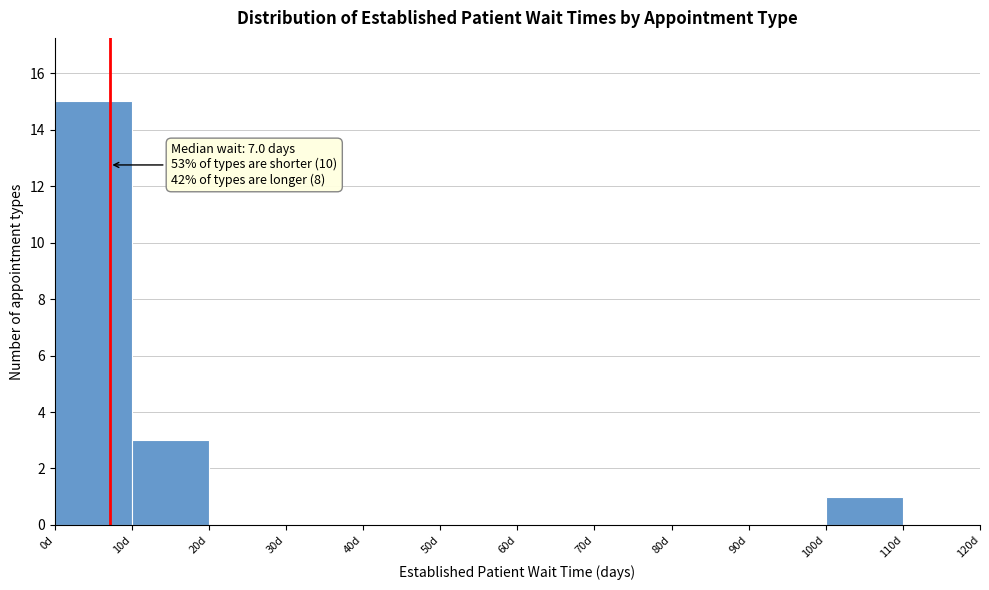

Over which range of the x-axis is the bar tallest?

0 to 10